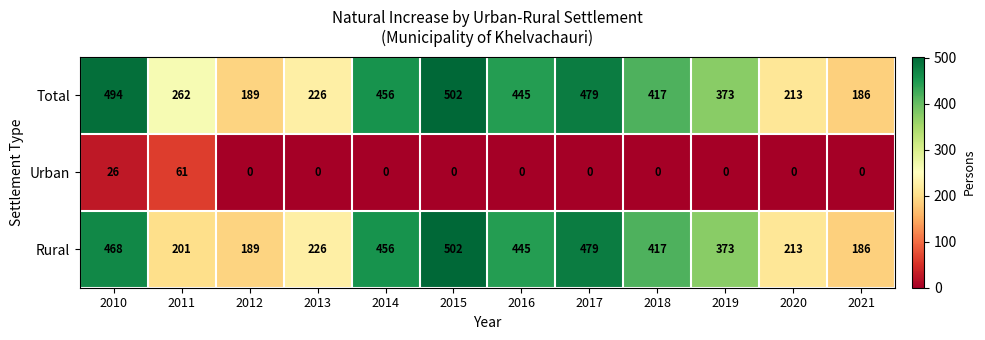

What is the greatest value displayed?

502